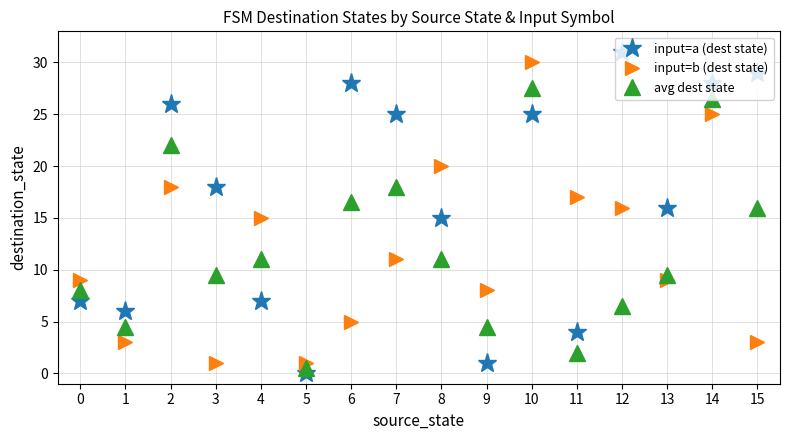

Rank the series at 13 from lowest to highest value.

input=b (dest state), avg dest state, input=a (dest state)